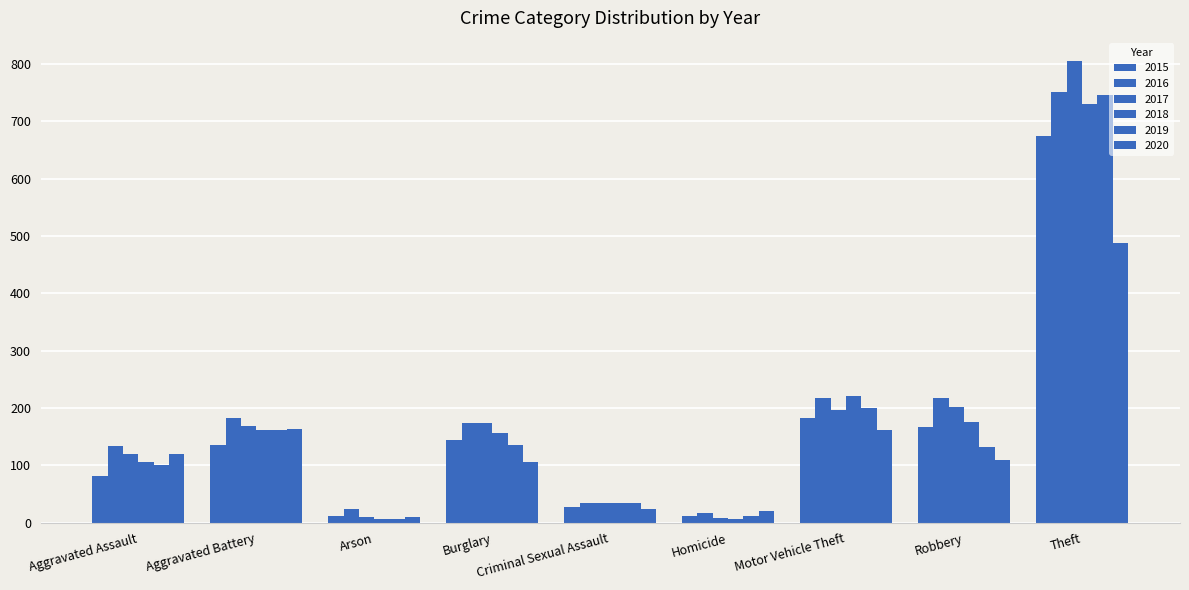

List the series in order of their peak value, highest first.

2017, 2016, 2019, 2018, 2015, 2020